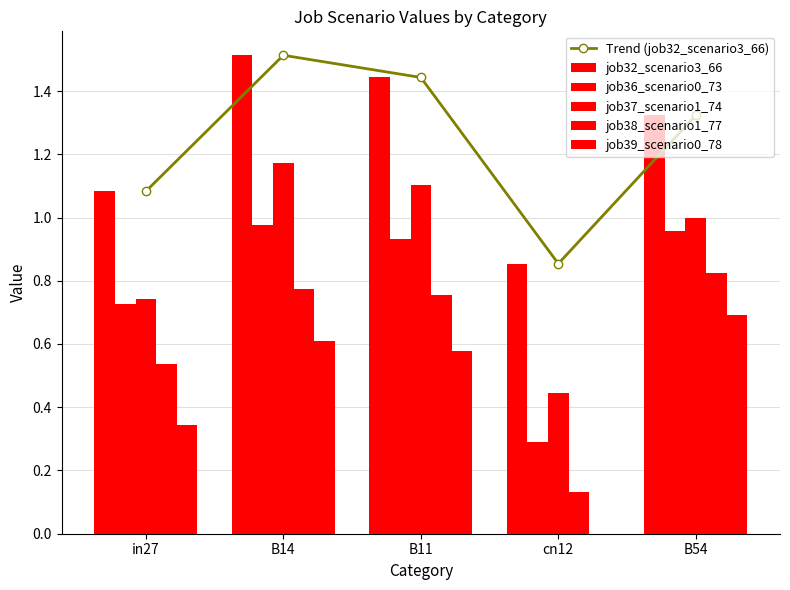

What is the total value across all series at in27?

4.5